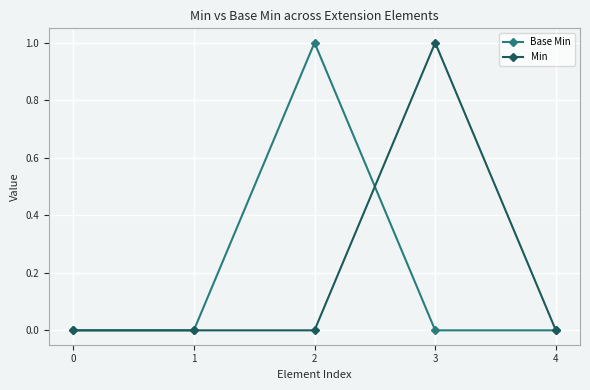

What is the greatest value displayed?

1